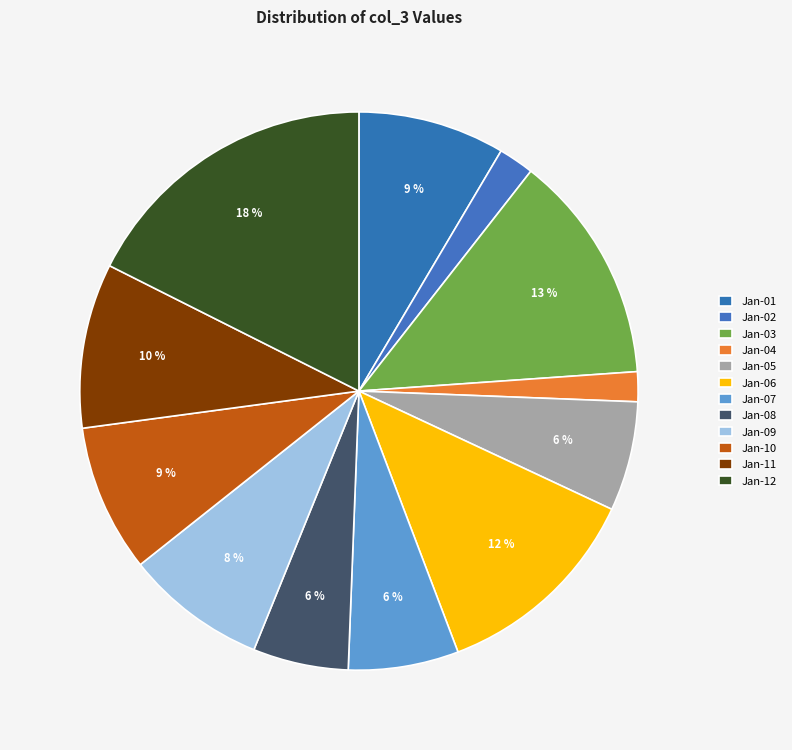

To the nearest percent, what is the difference between the largest and smallest slice percentages?

16%